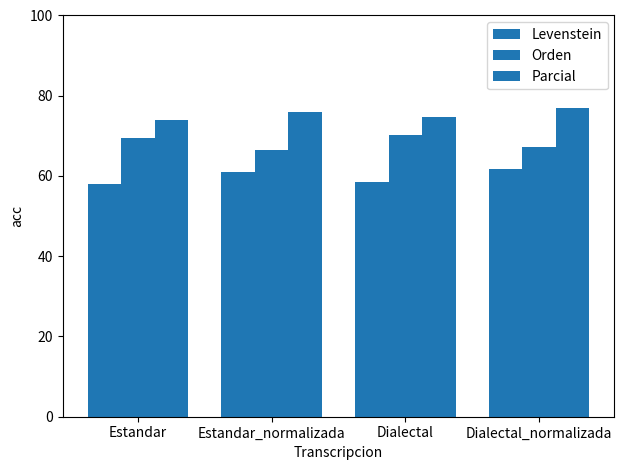

What is the minimum value shown in the chart?

58.0